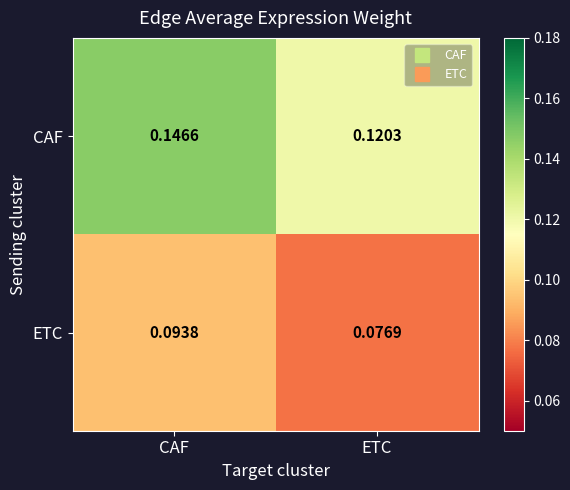

Rank the series at CAF from highest to lowest value.

CAF, ETC